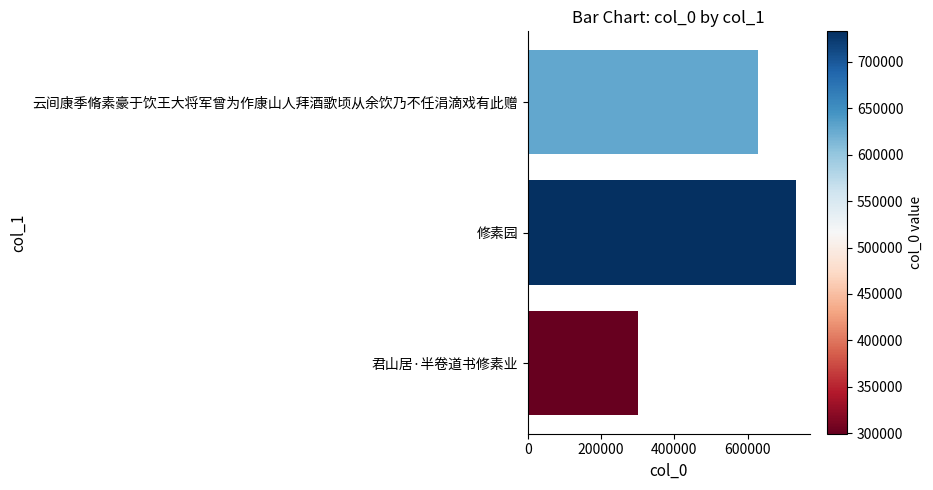

Rank the categories by value from highest to lowest.

修素园, 云间康季脩素豪于饮王大将军曾为作康山人拜酒歌顷从余饮乃不任涓滴戏有此赠, 君山居·半卷道书修素业